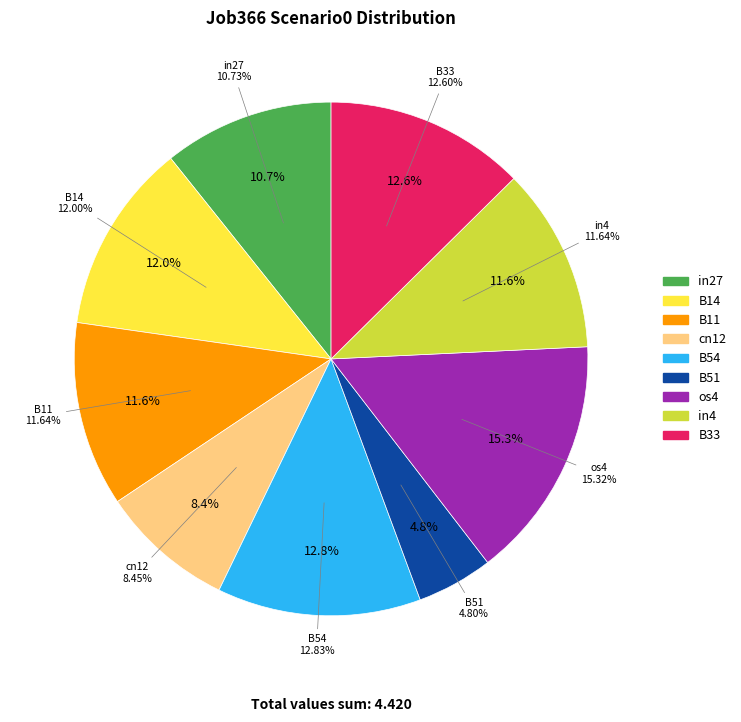

What percentage is the in4 slice, to the nearest percent?

12%